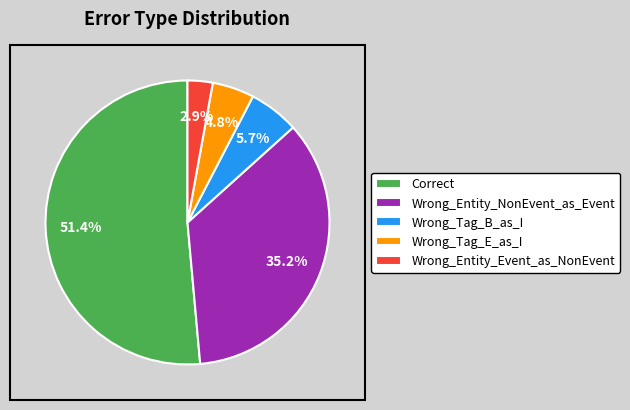

Which slice represents more than half of the pie?

Correct